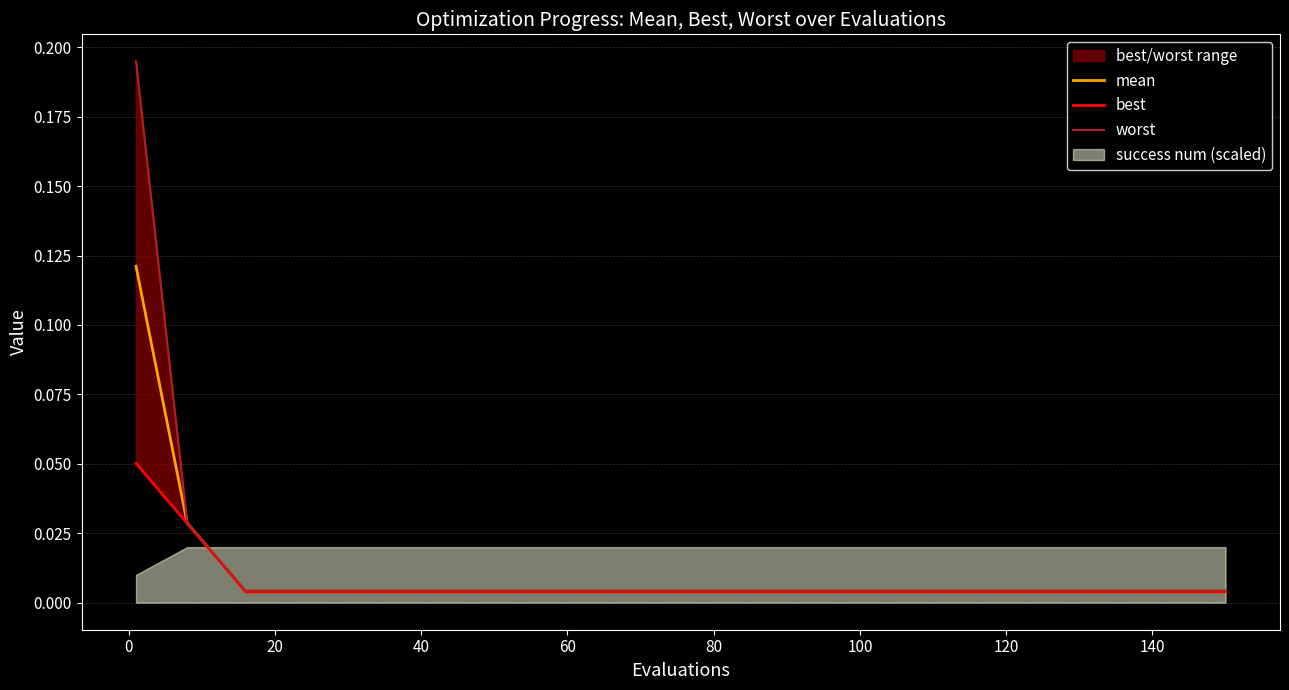

What position from the left is 20?

3